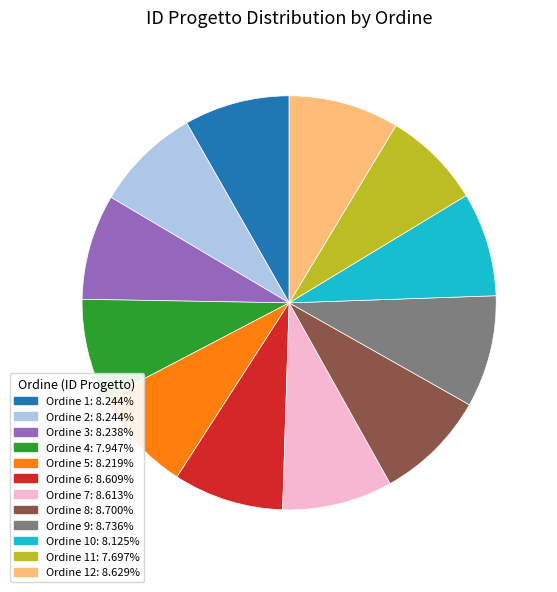

Is there a majority slice in this chart?

No